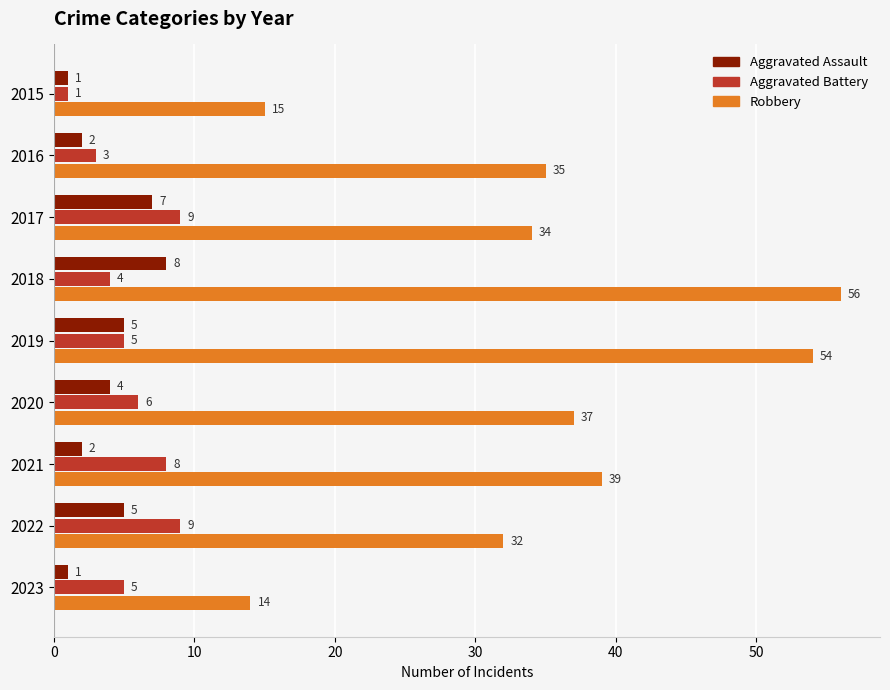

Which series has the widest spread of values?

Robbery